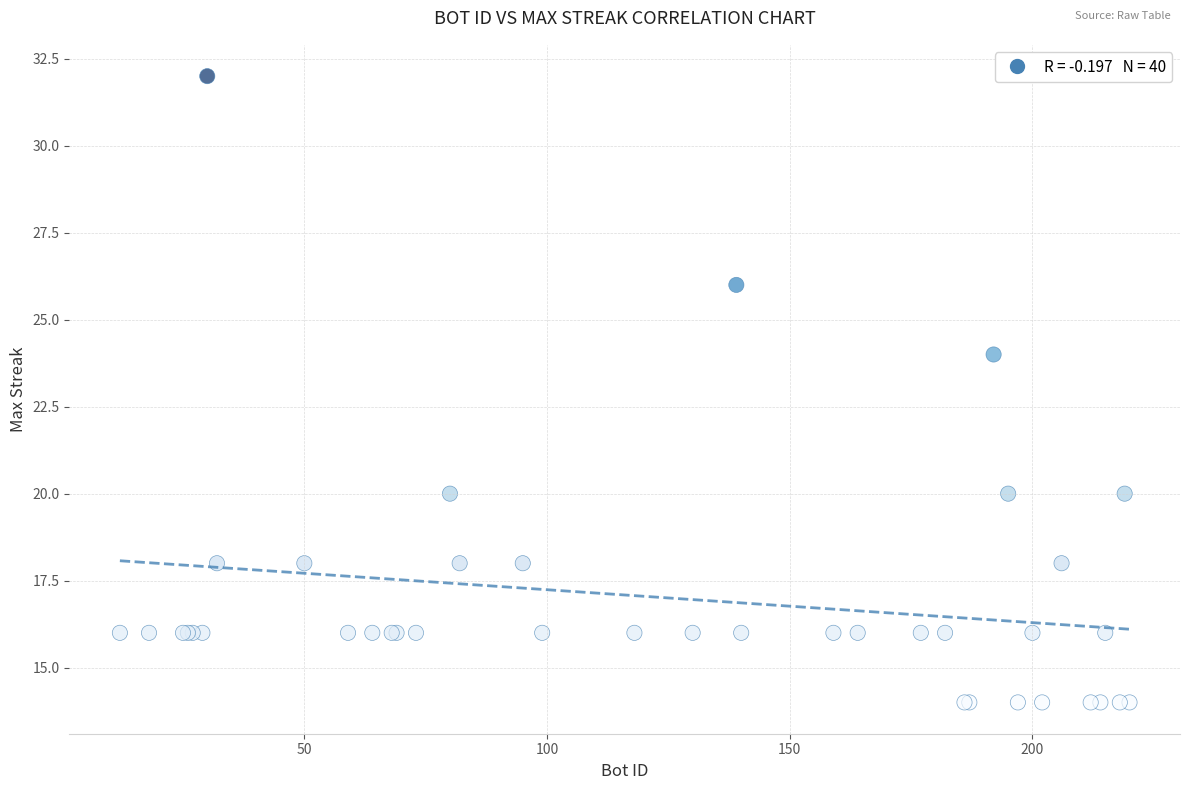

What Y value in the scatter plot is closest to 23?

24